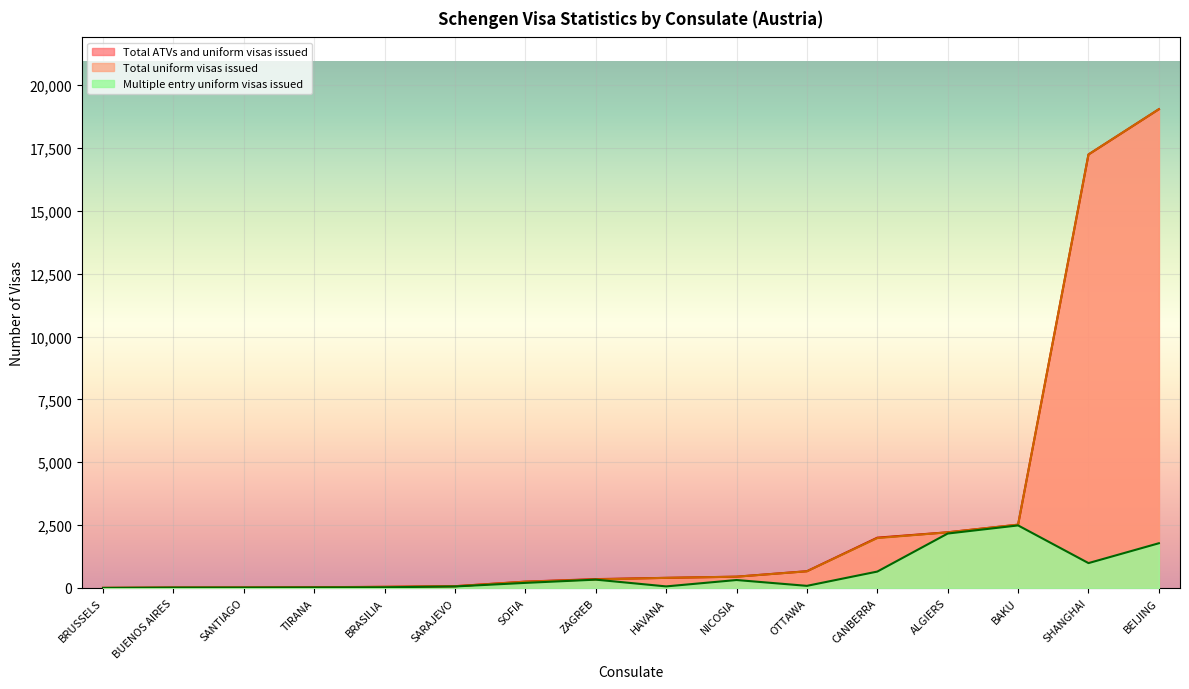

Where is Multiple entry uniform visas issued nearest to the value 1243?

SHANGHAI